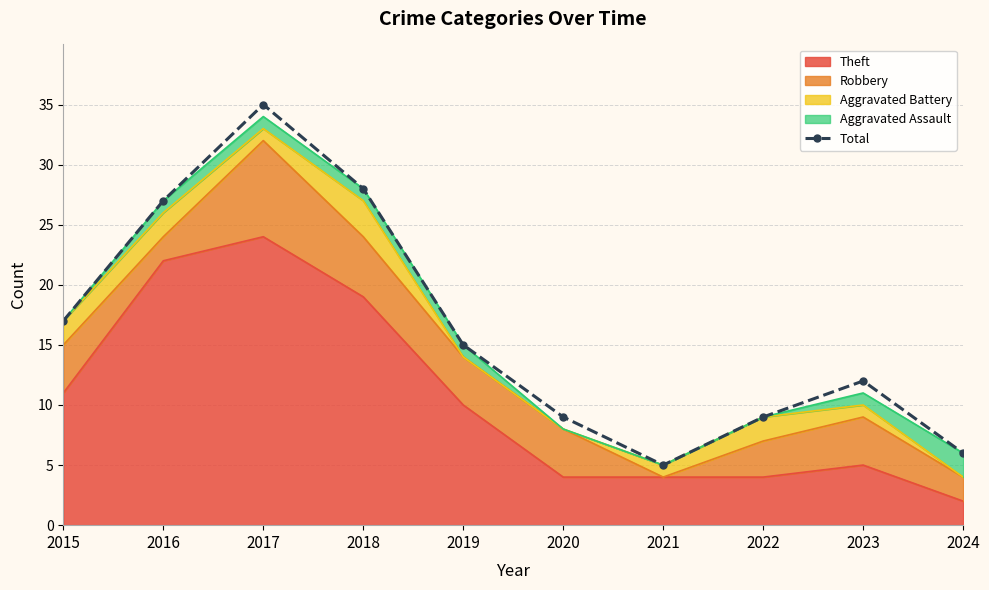

Rank the categories by value from highest to lowest.

2017, 2018, 2016, 2015, 2019, 2023, 2020, 2022, 2024, 2021